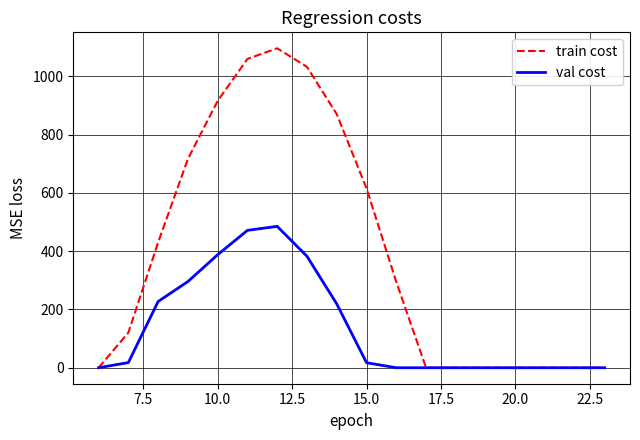

Rank the series by their average value, from highest to lowest.

train cost, val cost